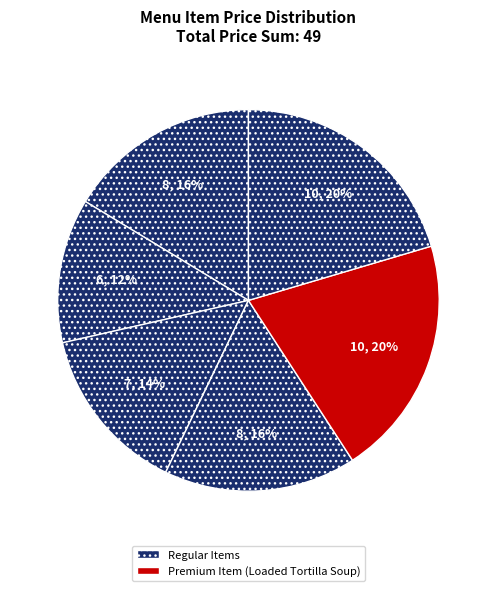

How many segments does this pie chart have?

6